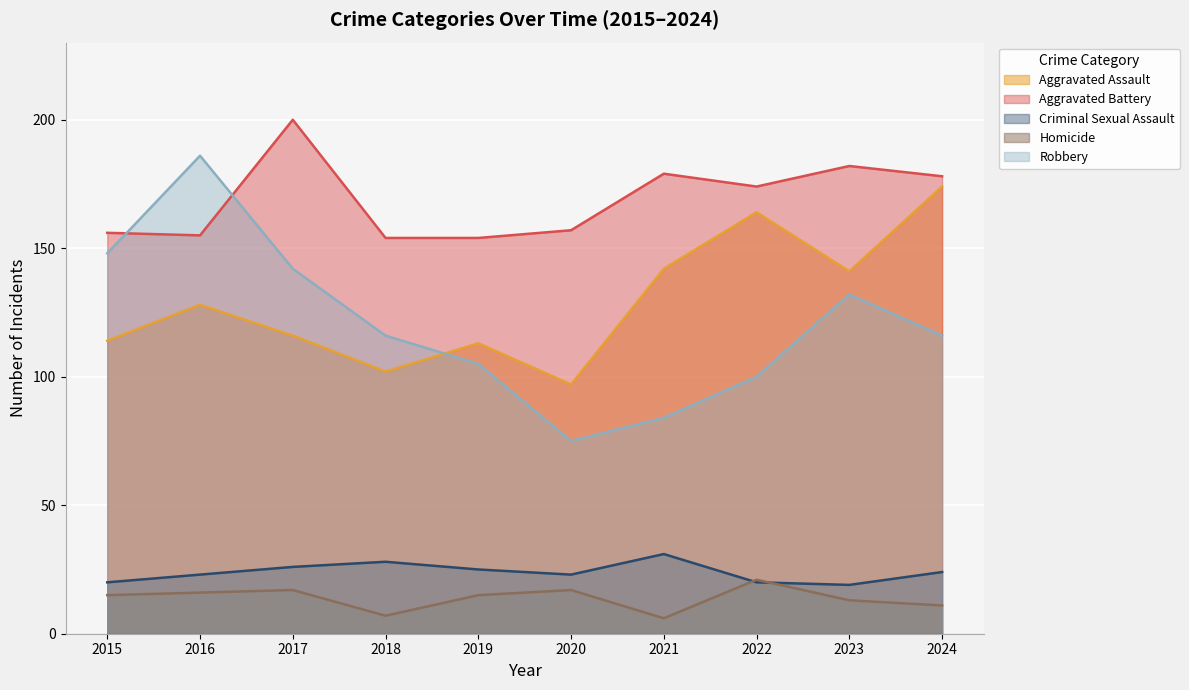

Which series has the largest total across all categories?

Aggravated Battery